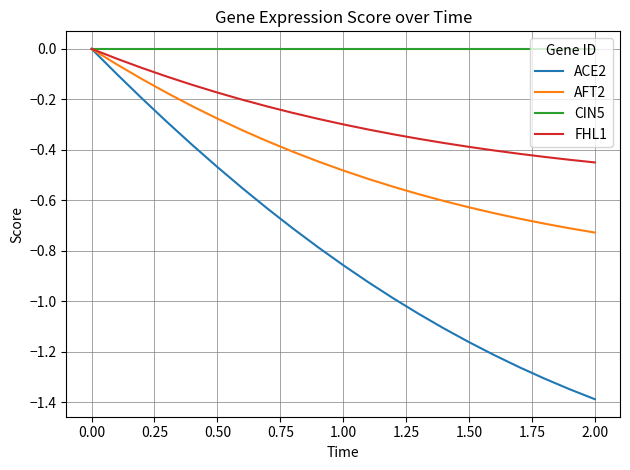

Rank the series by their average value, from highest to lowest.

CIN5, FHL1, AFT2, ACE2